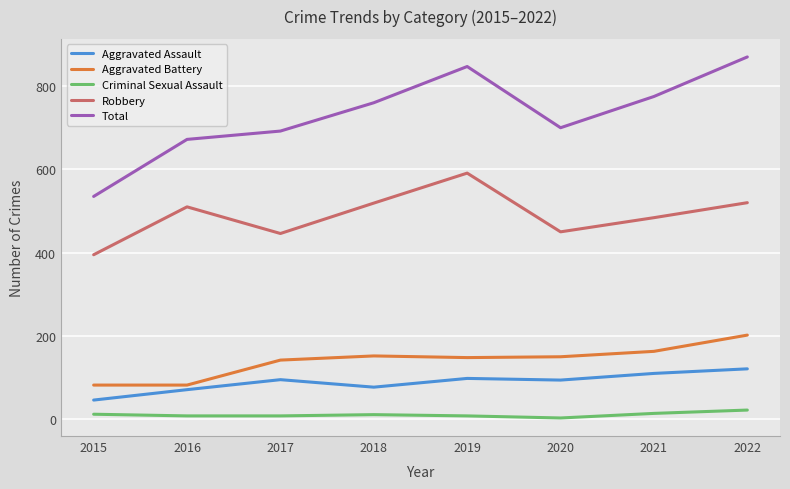

What is the sum of all Total values?

5851